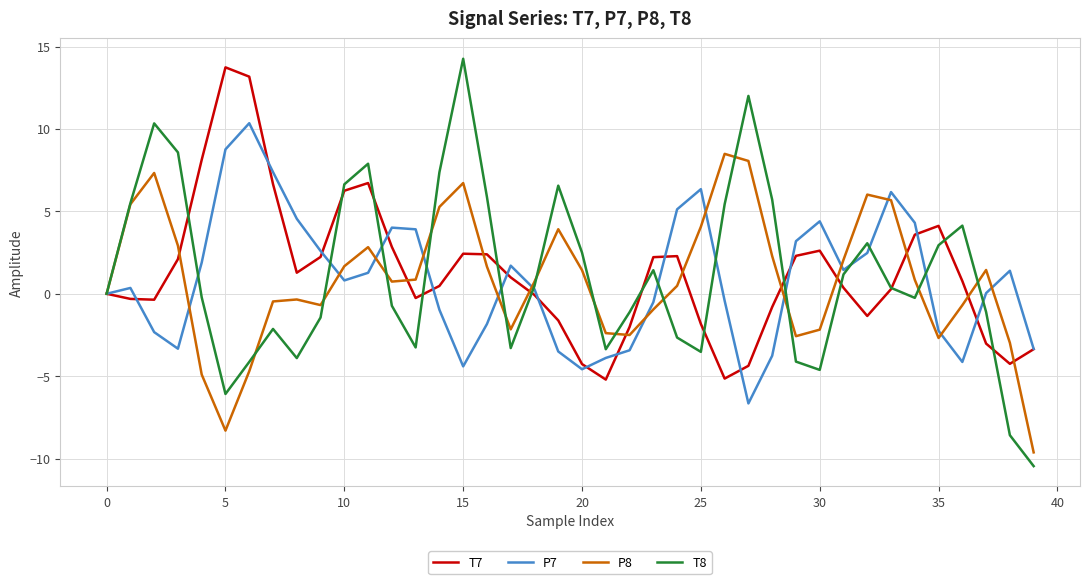

True or false: T7 has more than 2 points higher than both neighbors.

True